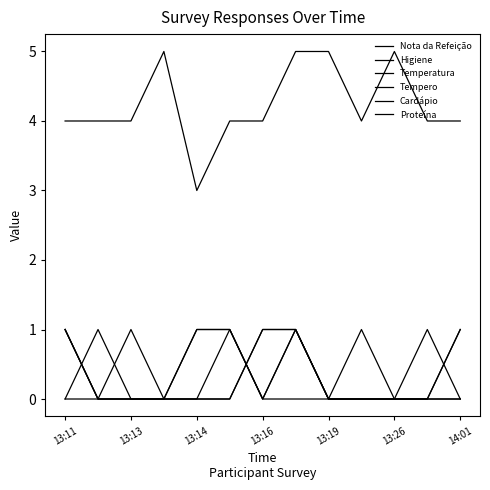

Does the chart display data point markers on the line(s)?

No